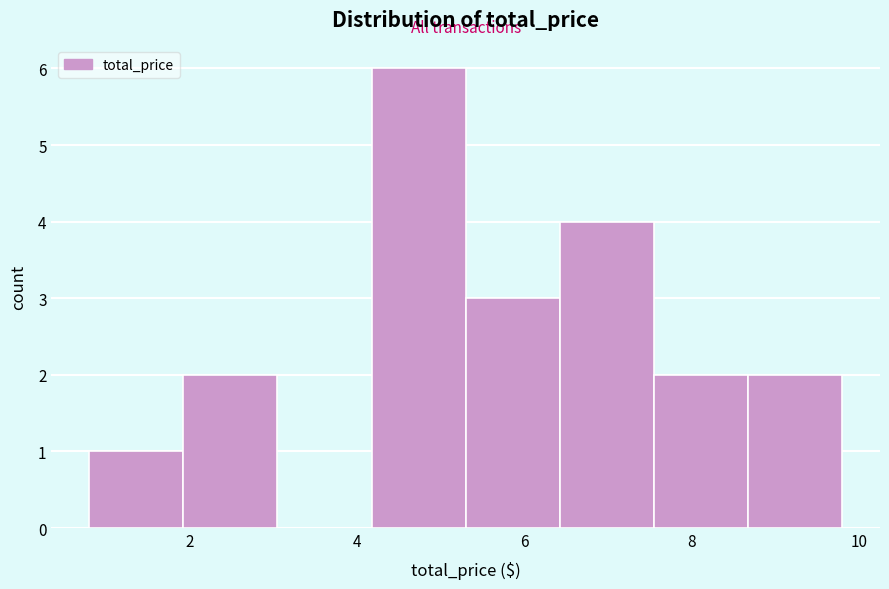

What is the height of the bar covering 0.8 to 2.0 on the x-axis? Neither the bar edges nor the heights are printed on the chart, so give them approximately, as read against the axes.

1